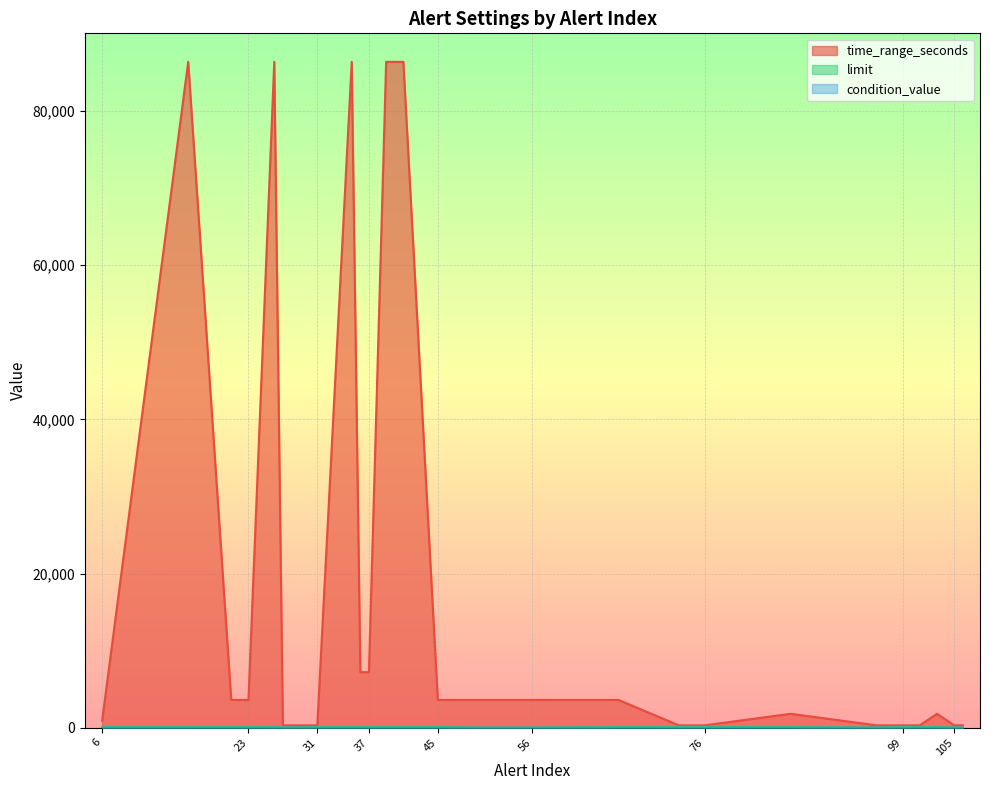

How many lines are shown in the chart?

3